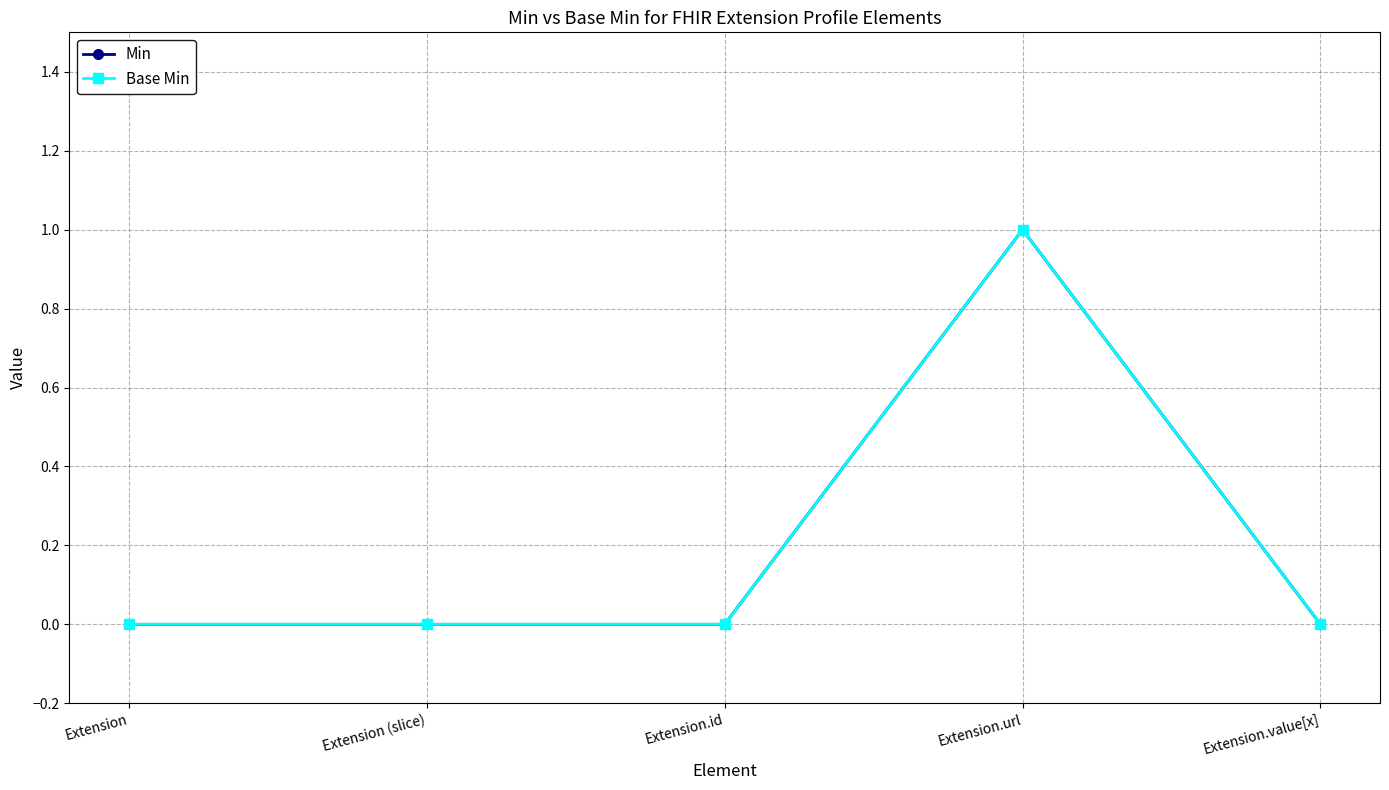

Reading left to right, list all the values displayed in this chart.

Min: 0	0	0	1	0
Base Min: 0	0	0	1	0